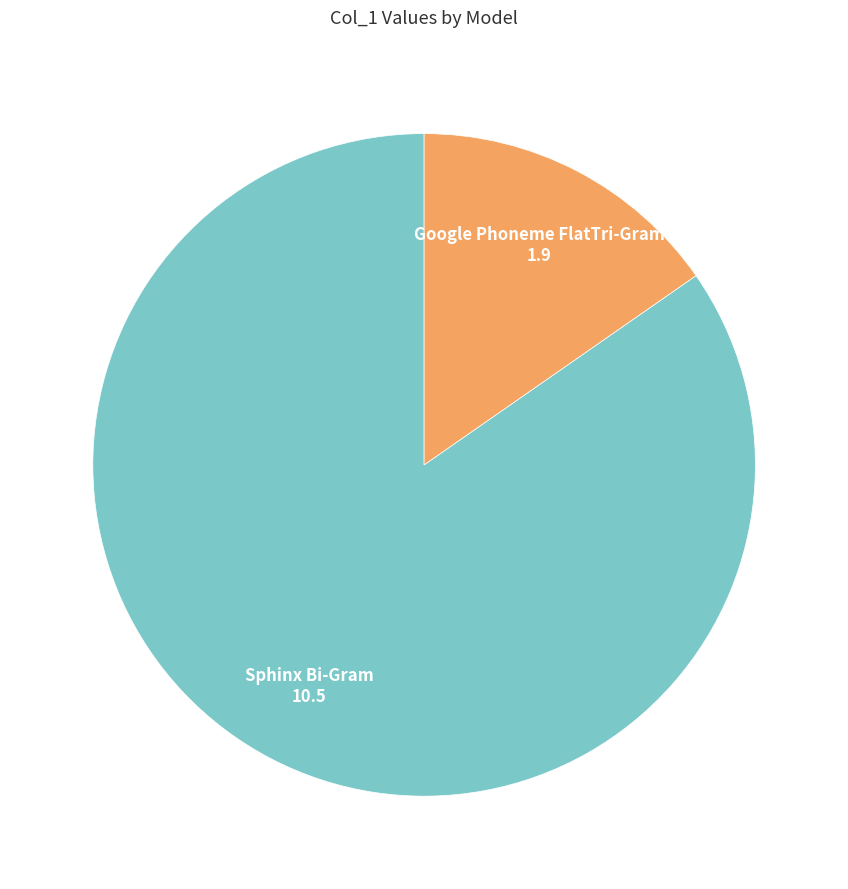

Rank the categories by value from lowest to highest.

Google Phoneme FlatTri-Gram, Sphinx Bi-Gram